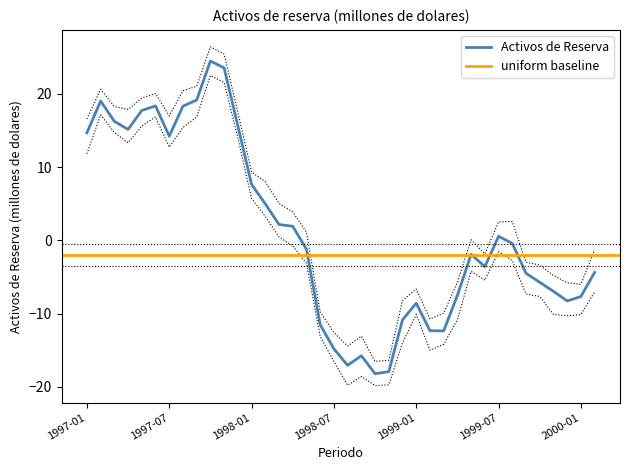

Between 1998-09 and 1999-02, which is larger?

1999-02